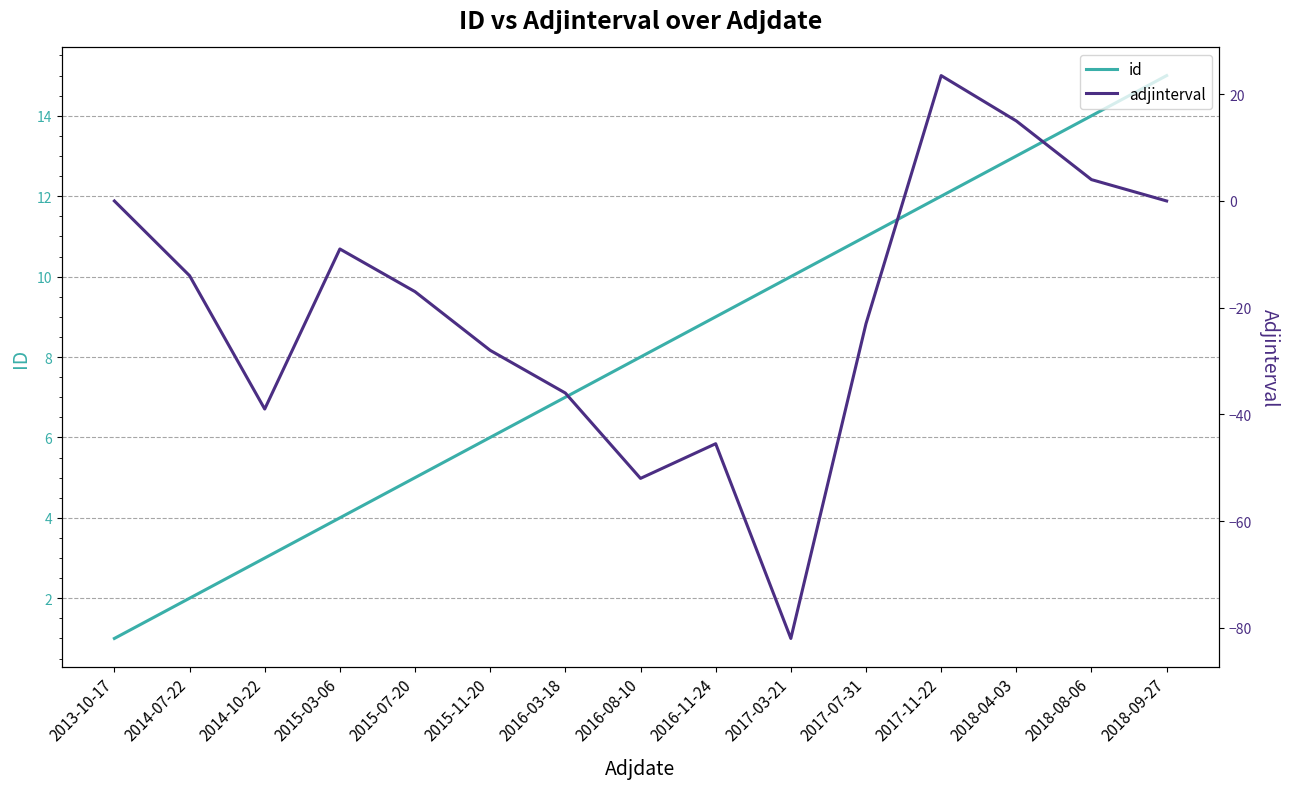

Is it true that adjinterval equals -28.0 at 2015-11-20?

True